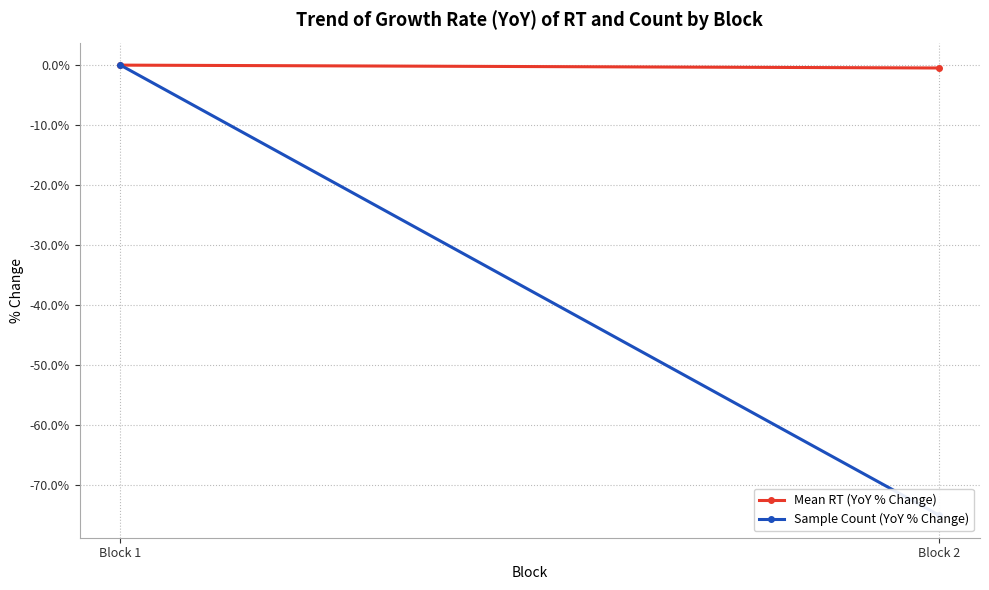

Rank the series at Block 1 from lowest to highest value.

Mean RT (YoY % Change), Sample Count (YoY % Change)